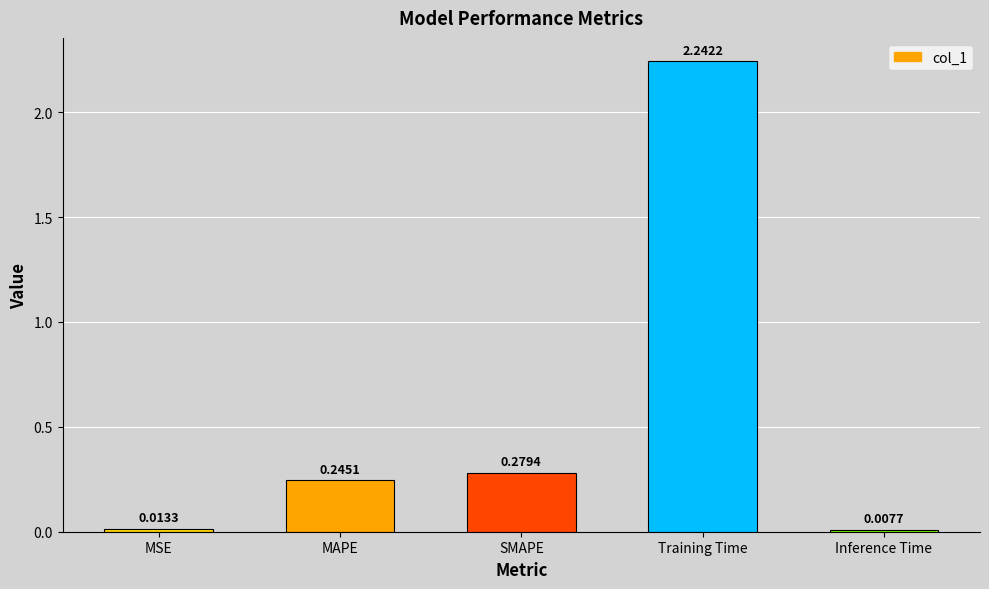

Which has a higher value, Inference Time or Training Time?

Training Time